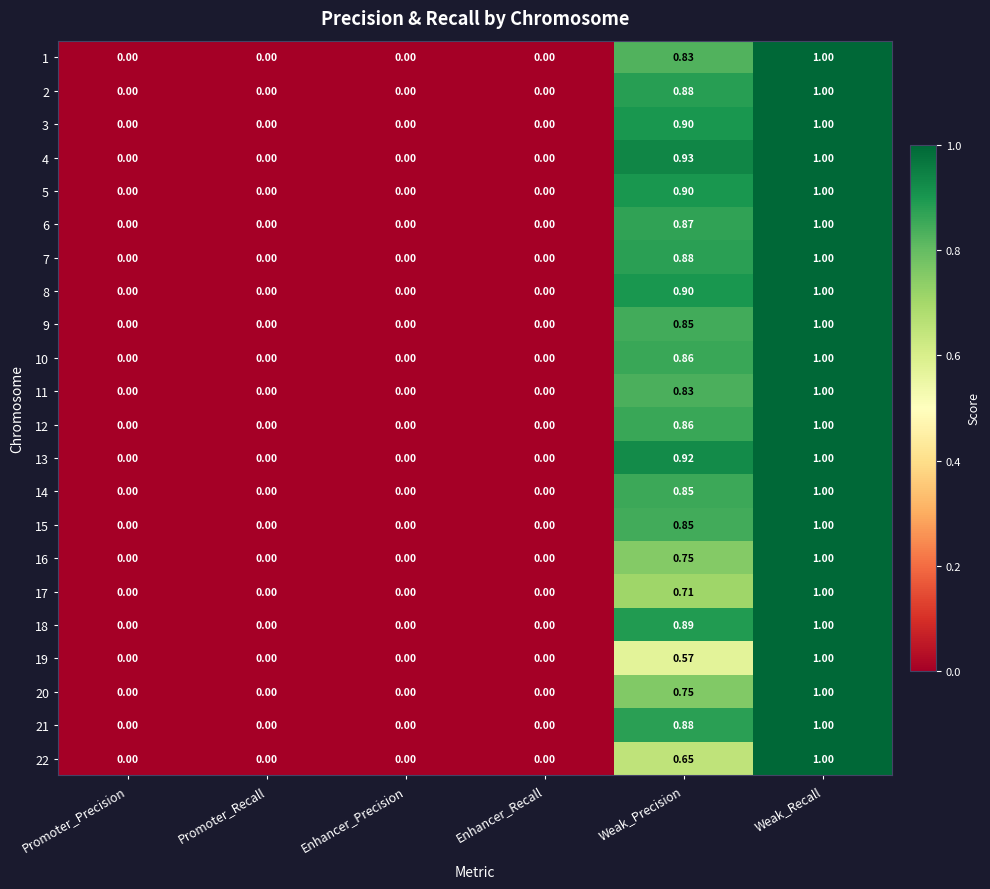

At which label does 7 reach its peak?

Weak_Recall